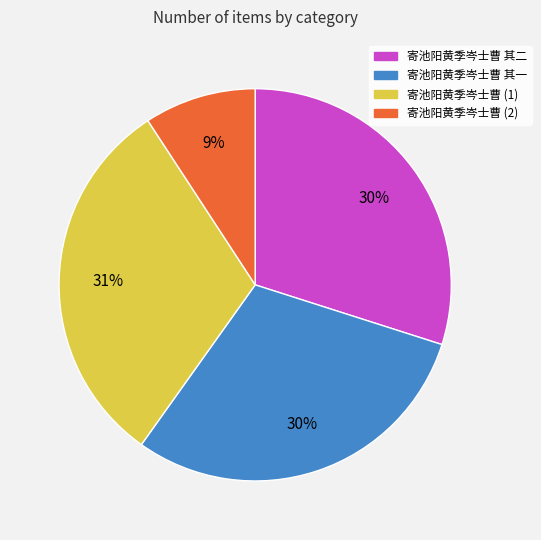

Which has a higher value, 寄池阳黄季岑士曹 (1) or 寄池阳黄季岑士曹 其一?

寄池阳黄季岑士曹 (1)